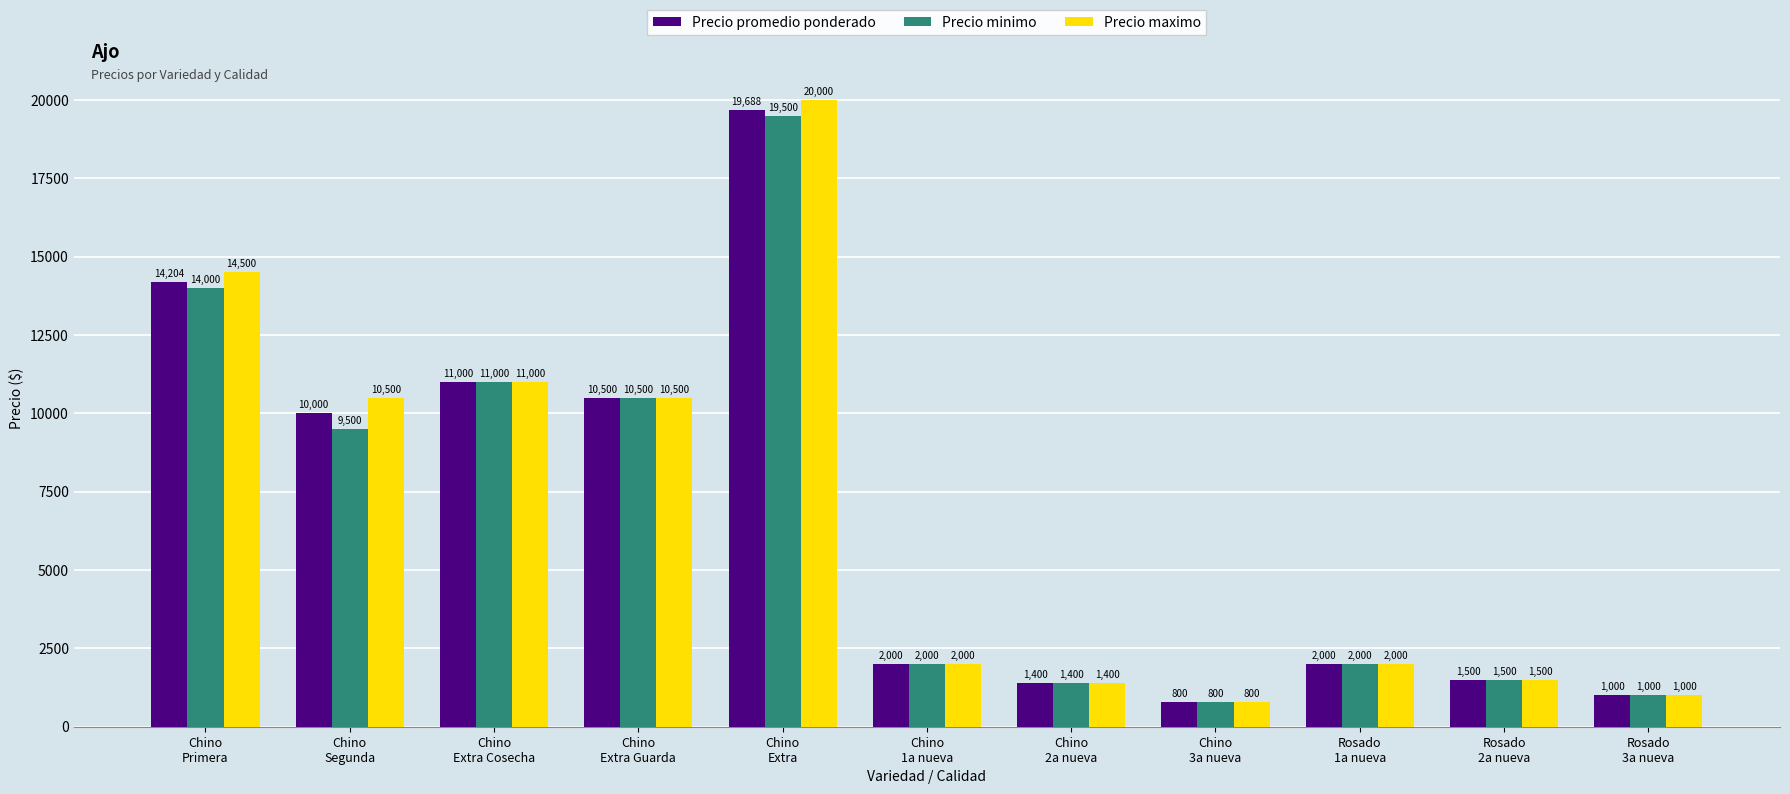

What is the highest value of the Precio minimo series?

19500